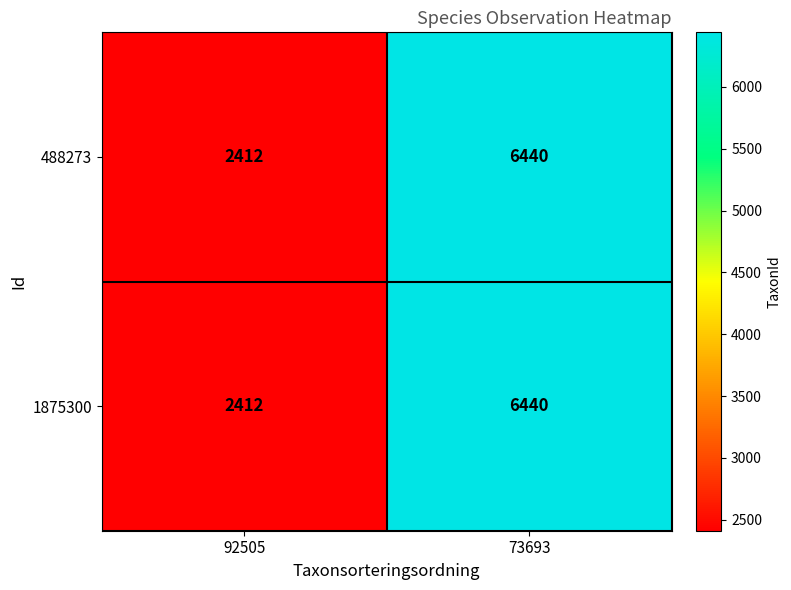

True or false: 1875300 has a value of 11267 at 73693.

False